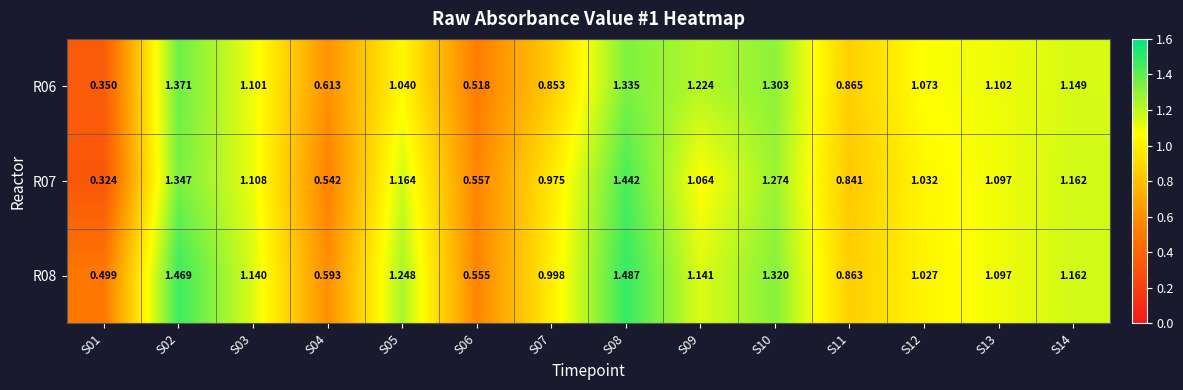

At which category does the chart reach its minimum across all series?

S01